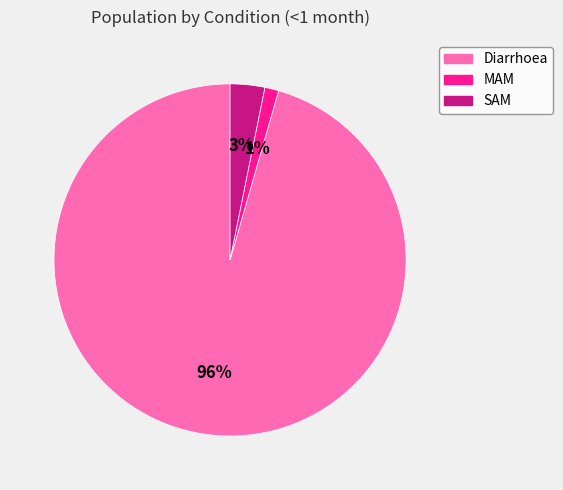

What is the largest slice in the pie chart?

Diarrhoea